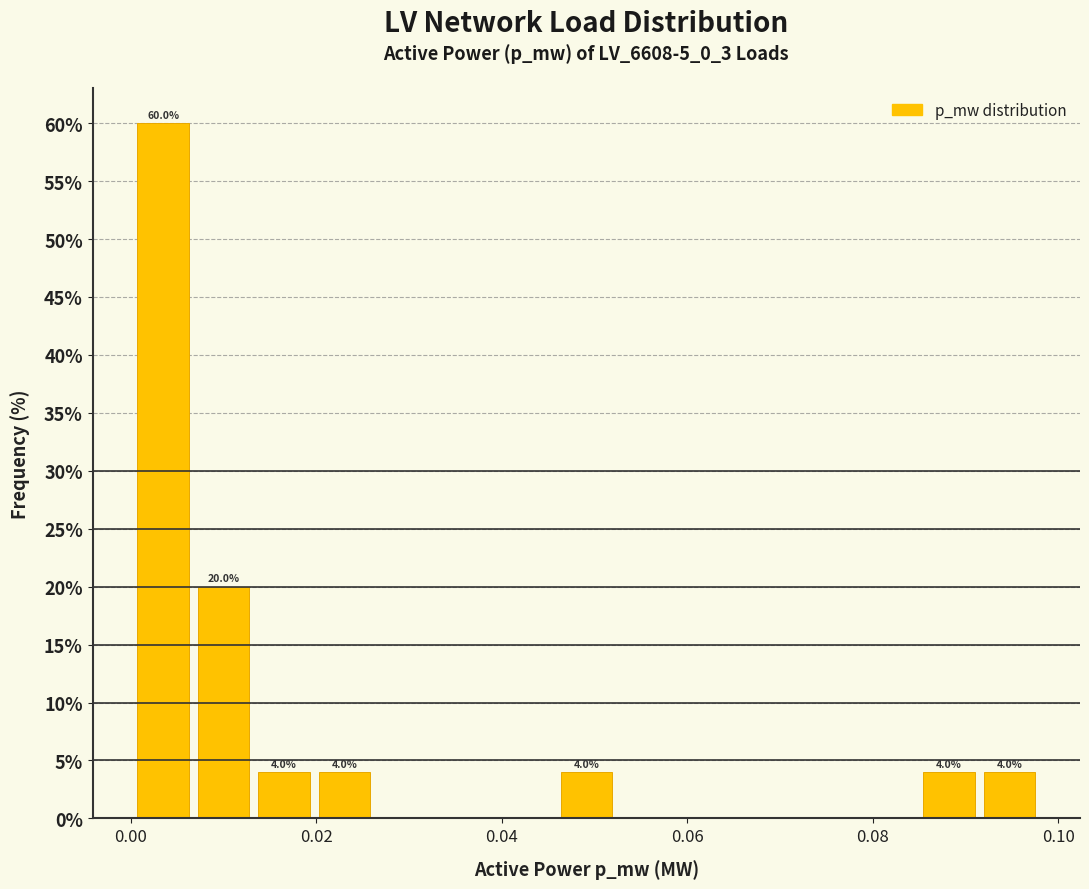

Around what value on the x-axis is the tallest bar? Give the approximate position of its centre, as read against the axis.

0.004